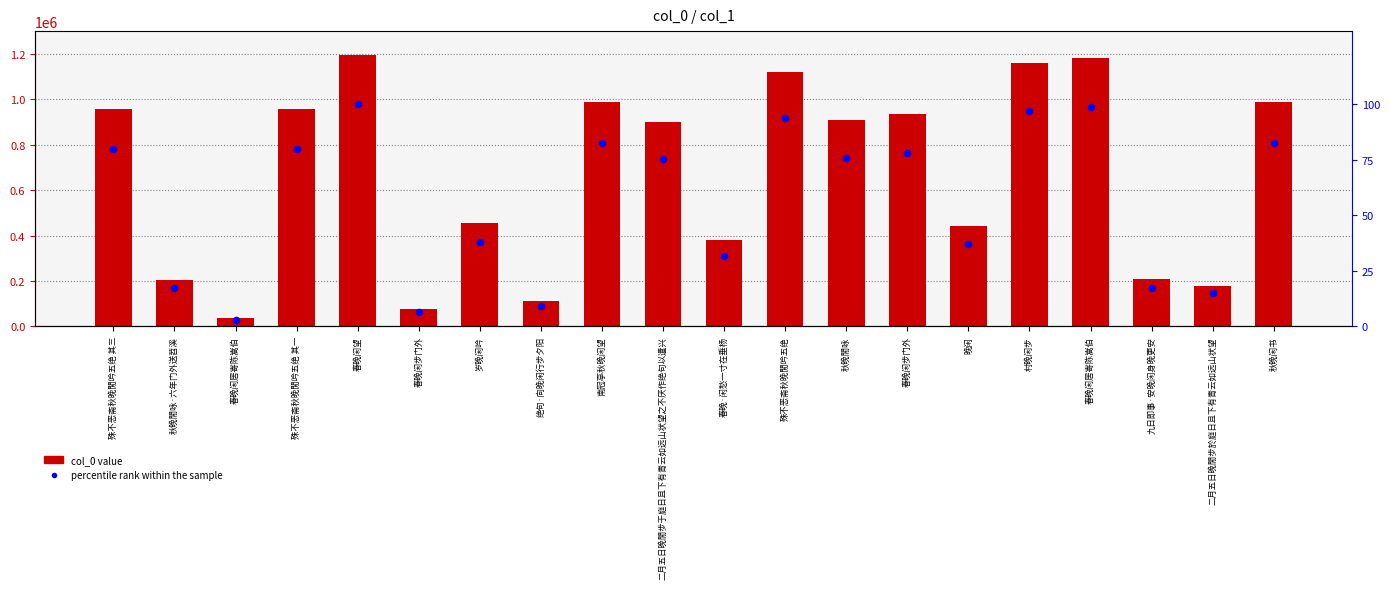

Which series has the largest total across all categories?

col_0